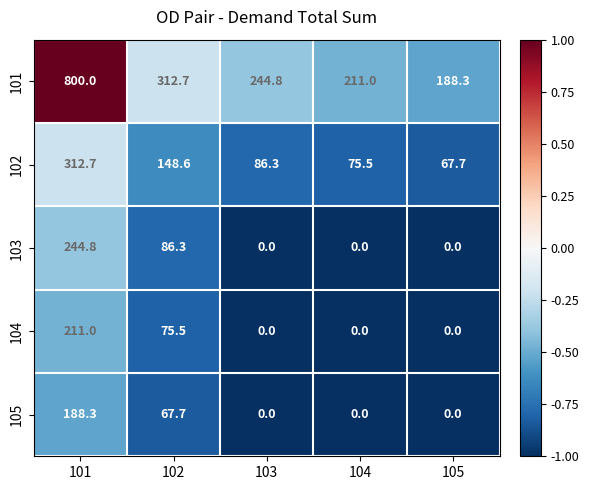

Reading left to right, list all the values displayed in this chart.

101: 101=800.0	102=312.7	103=244.8	104=211.0	105=188.3
102: 101=312.7	102=148.6	103=86.3	104=75.5	105=67.7
103: 101=244.8	102=86.3	103=0.0	104=0.0	105=0.0
104: 101=211.0	102=75.5	103=0.0	104=0.0	105=0.0
105: 101=188.3	102=67.7	103=0.0	104=0.0	105=0.0